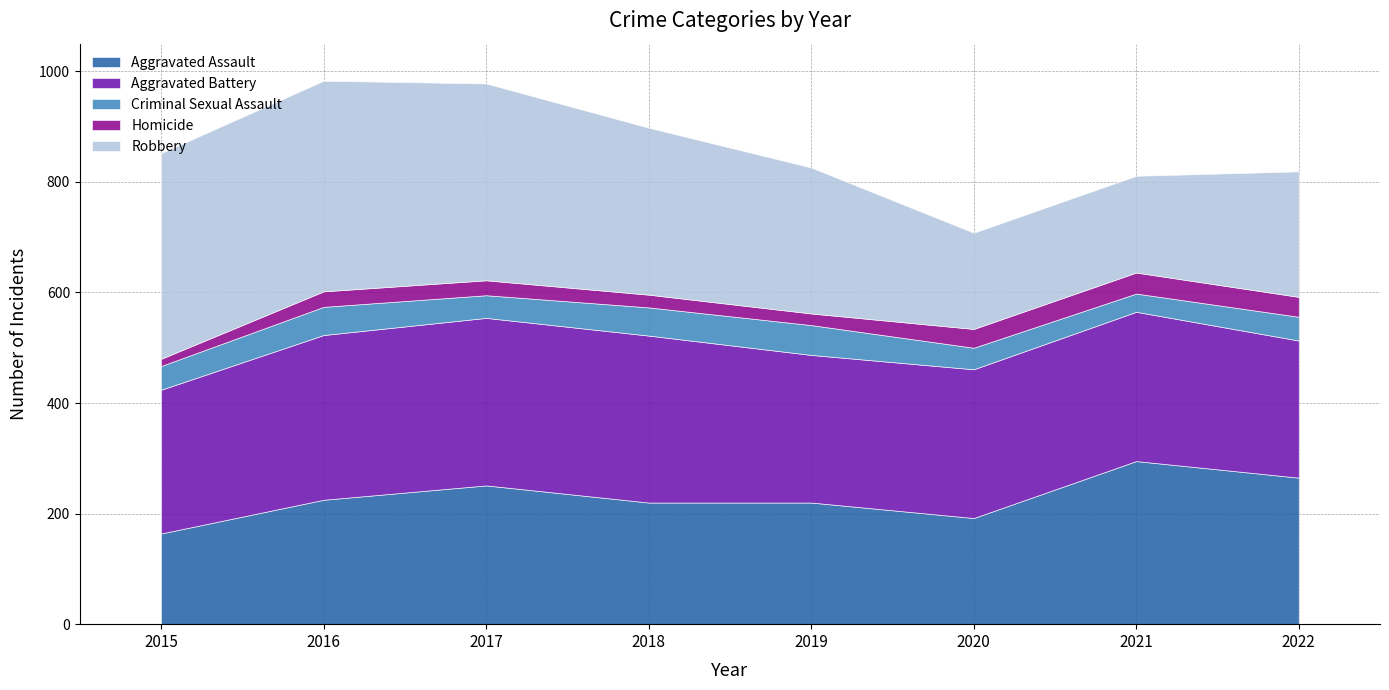

Reading left to right, transcribe all the data shown in this chart.

Aggravated Assault: 2015=164	2016=225	2017=251	2018=220	2019=220	2020=192	2021=295	2022=265
Aggravated Battery: 2015=260	2016=298	2017=303	2018=302	2019=267	2020=269	2021=270	2022=248
Criminal Sexual Assault: 2015=43	2016=51	2017=41	2018=51	2019=54	2020=39	2021=33	2022=43
Homicide: 2015=13	2016=28	2017=27	2018=23	2019=21	2020=34	2021=38	2022=36
Robbery: 2015=372	2016=381	2017=356	2018=302	2019=264	2020=174	2021=175	2022=227